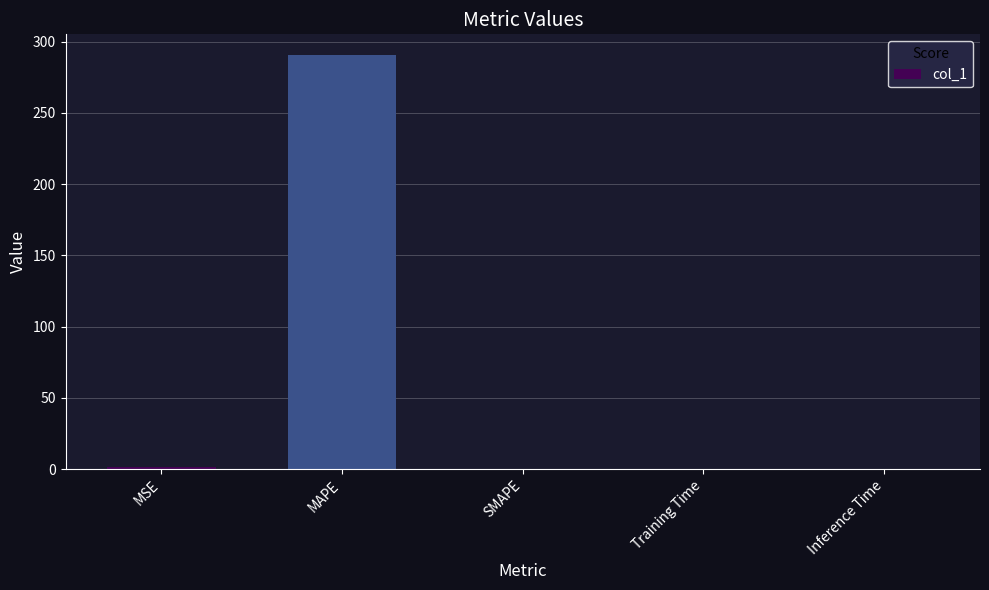

What is the approximate value at MAPE?

290.6